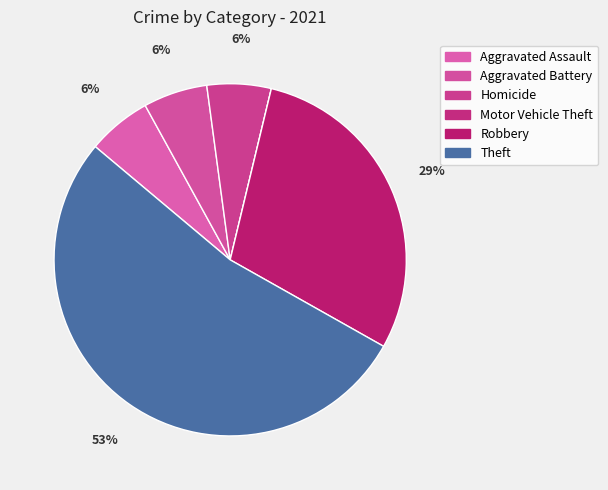

To the nearest percent, what is the difference between the largest and smallest slice percentages?

53%